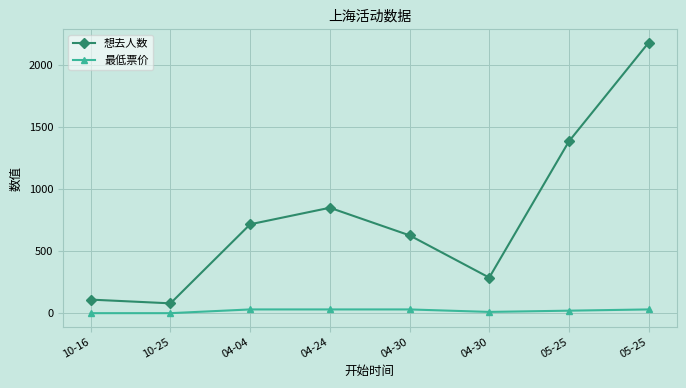

How many data points does each series have?

8